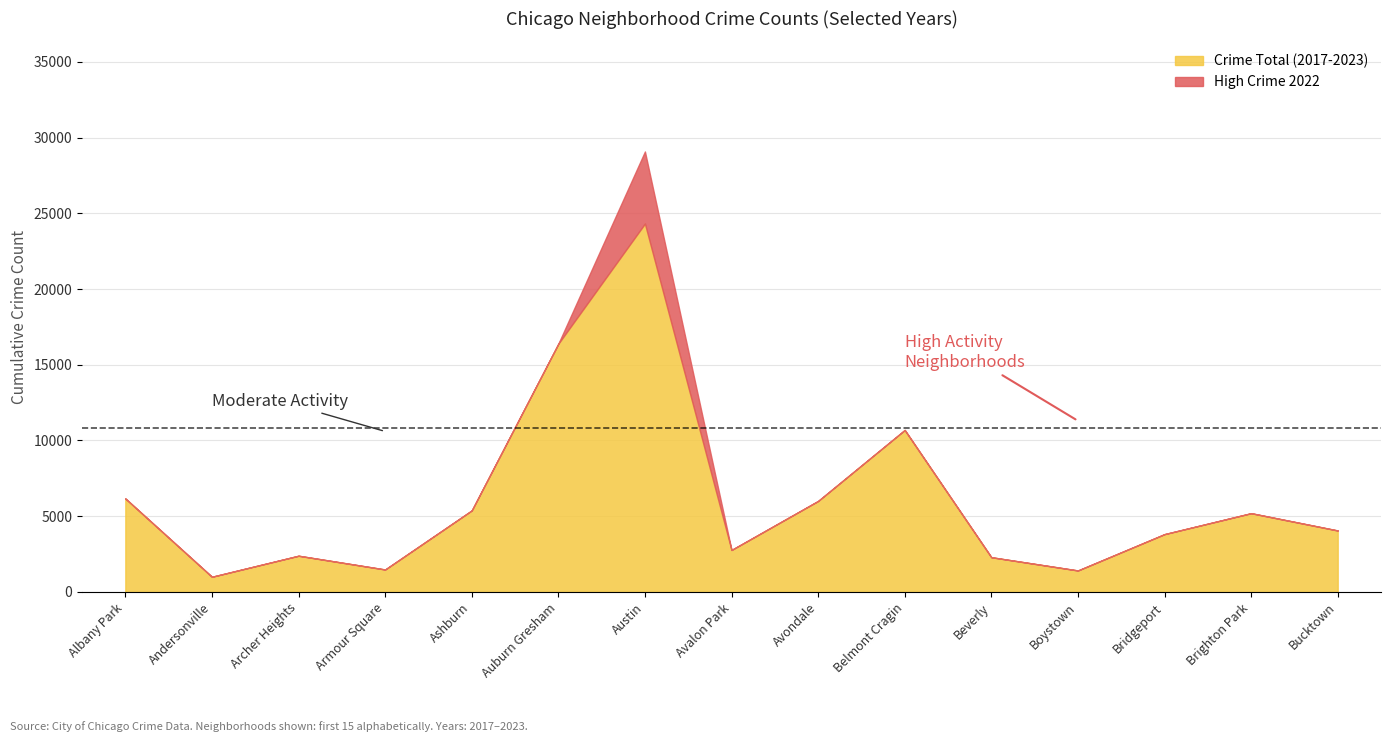

What is the label of the 9th point from the left?

Avondale